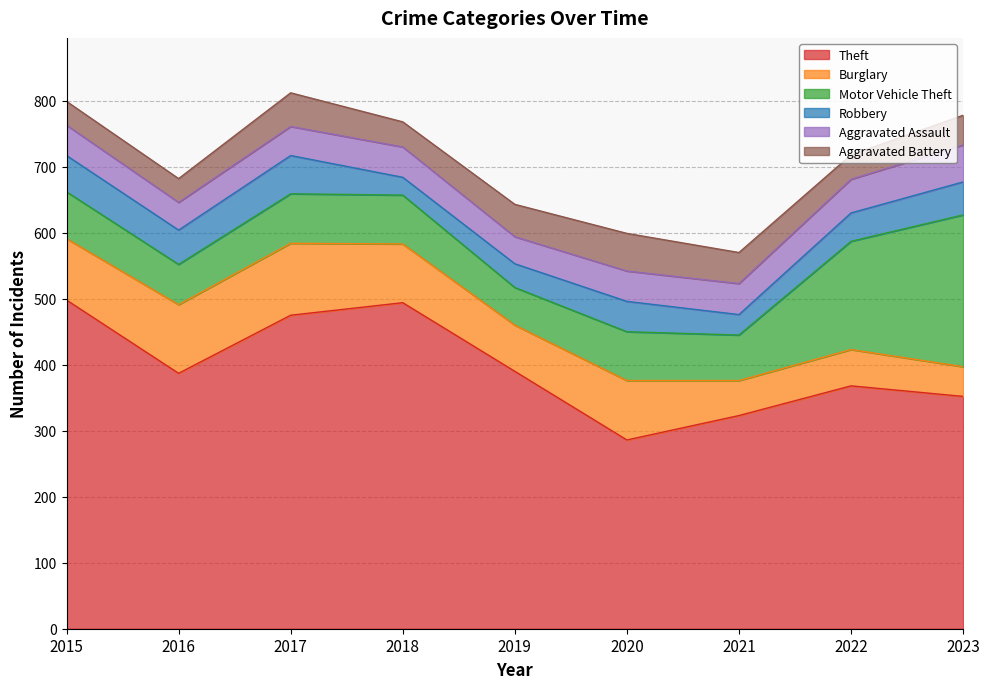

What is the value of the Aggravated Assault point at the 3rd from the left?

44